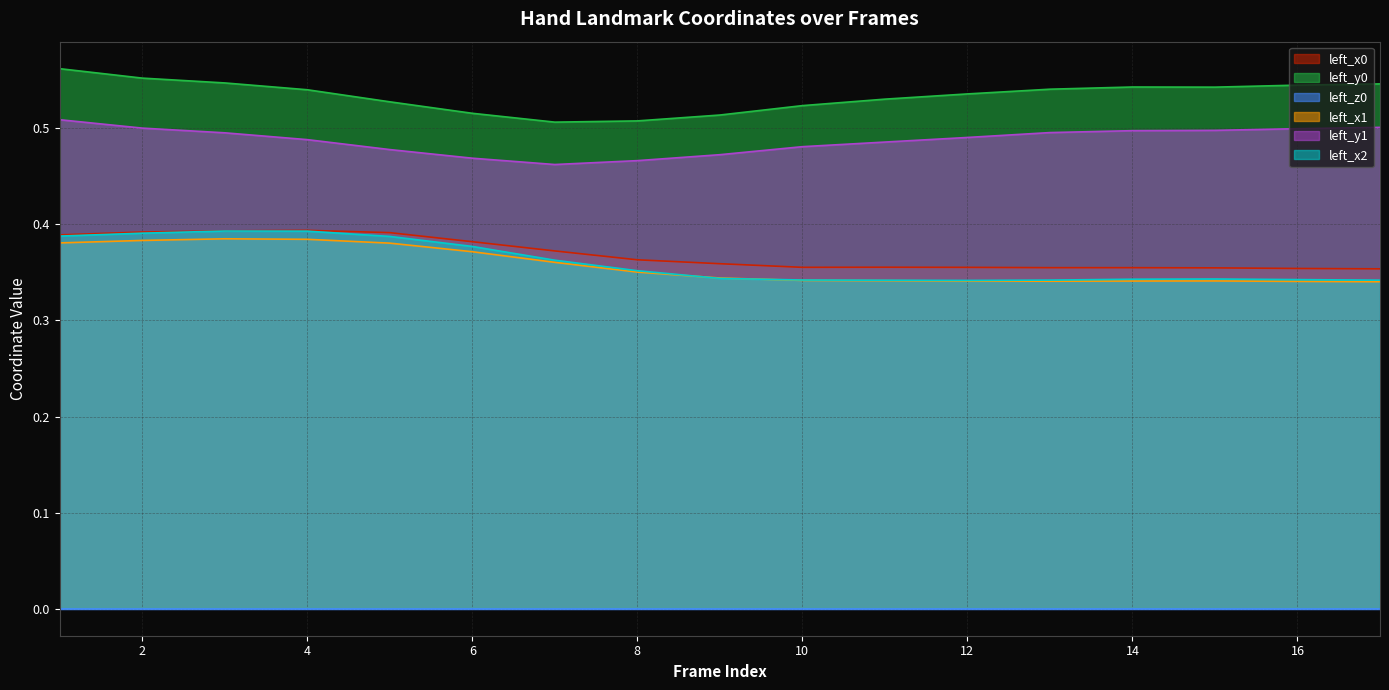

What is the value of the left_x2 point at the 17th from the left?

0.3